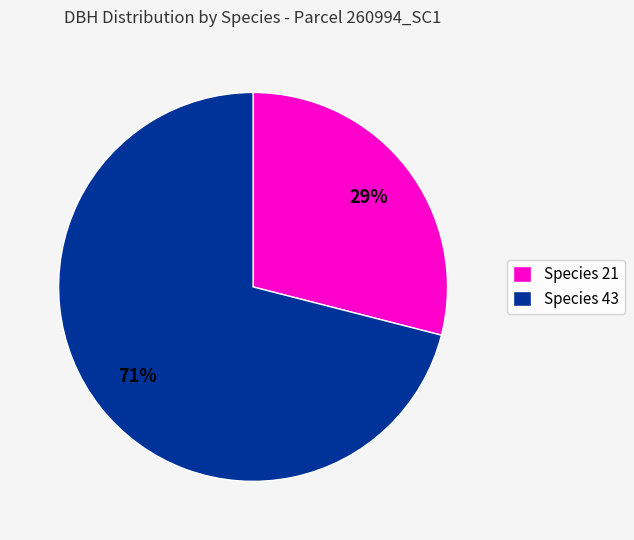

To the nearest percent, what percentage of the pie is Species 21?

29%